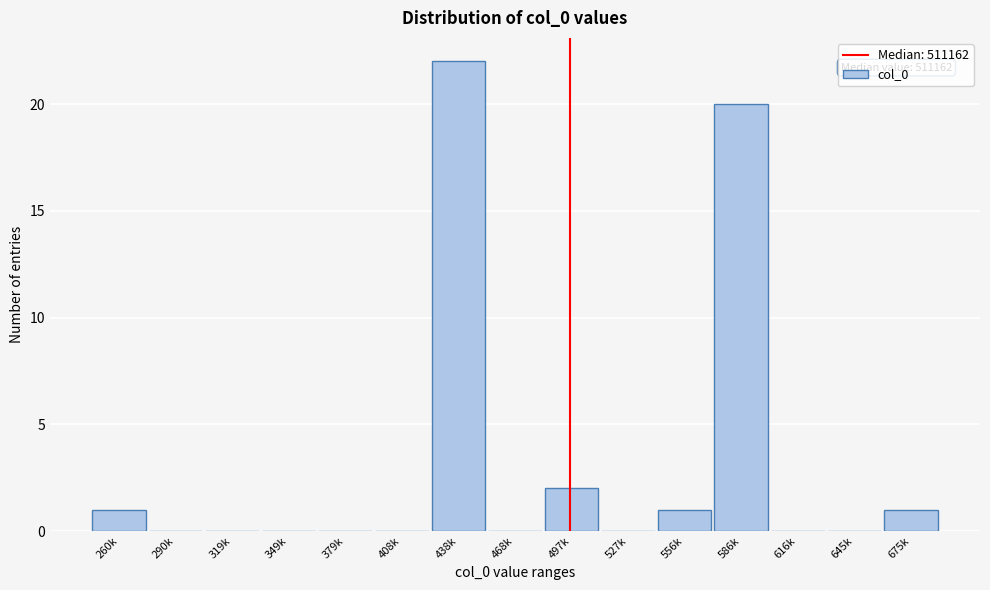

Reading left to right, transcribe all the data shown in this chart.

260k=1	290k=0	319k=0	349k=0	379k=0	408k=0	438k=22	468k=0	497k=2	527k=0	556k=1	586k=20	616k=0	645k=0	675k=1